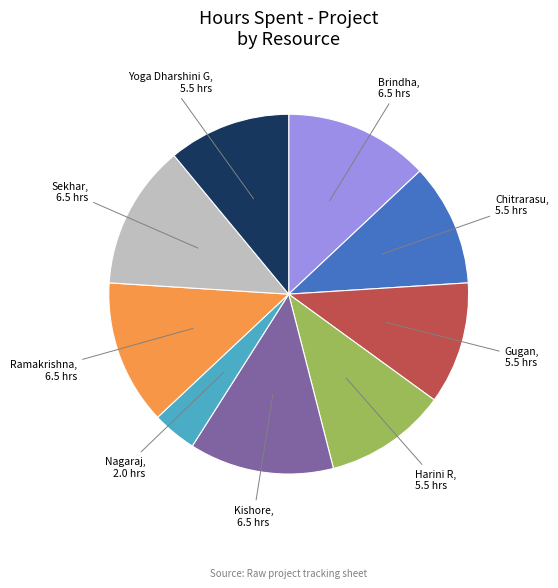

Does any single category account for the majority?

No